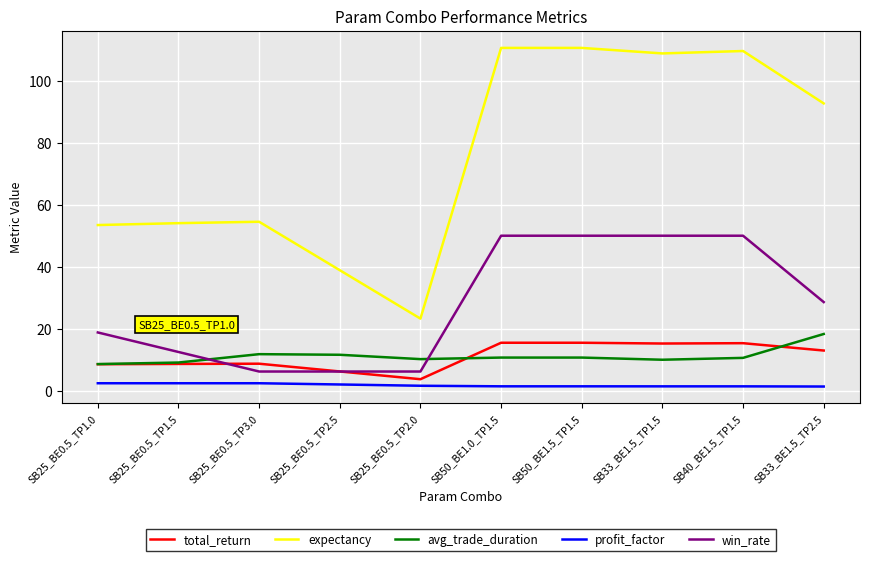

Which series has the widest spread of values?

expectancy